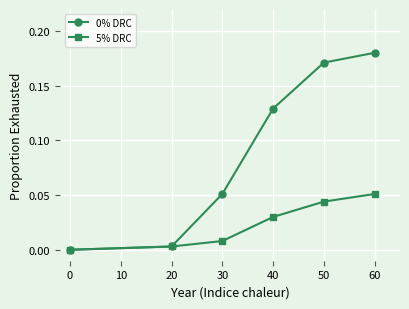

At which category does the chart reach its peak across all series?

60